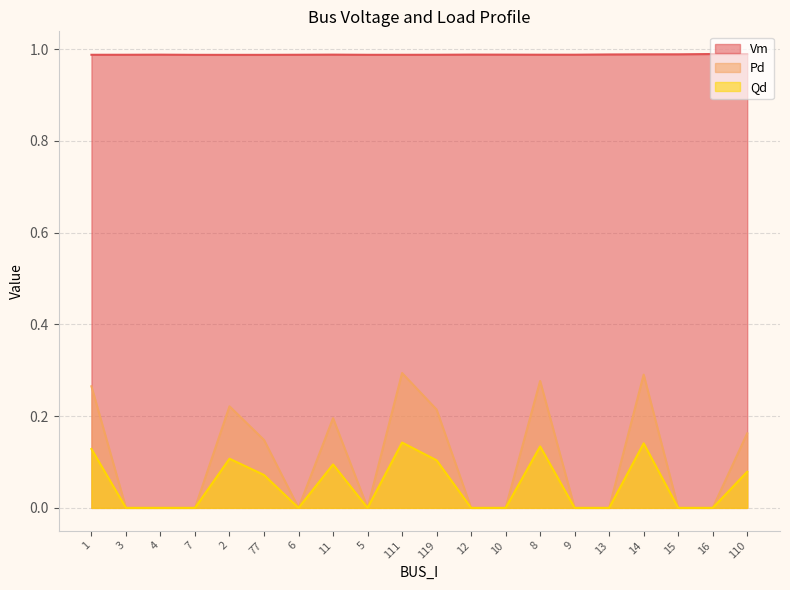

What position from the left is 4?

3